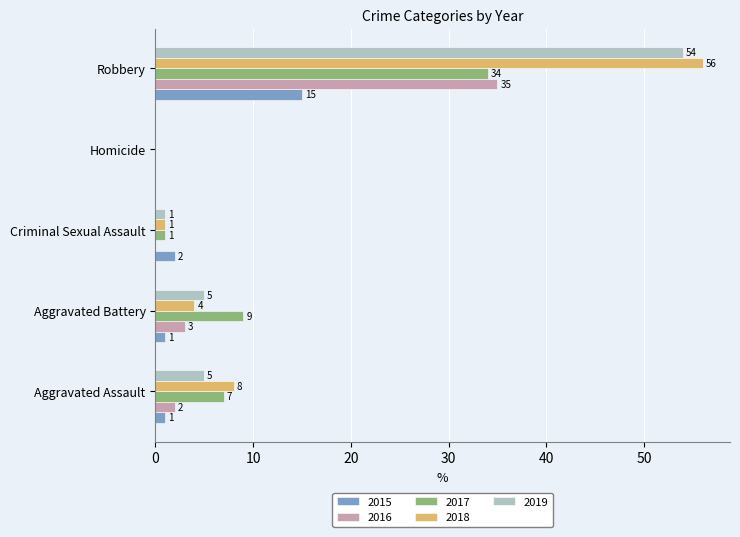

What is the sum of all 2015 values?

19